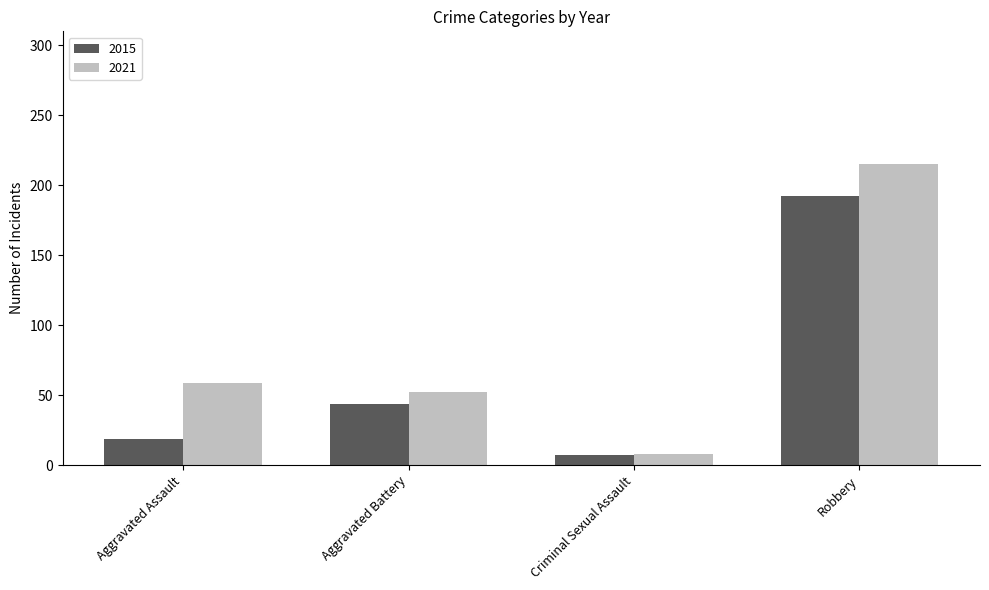

Is it true that 2015 equals 7 at Criminal Sexual Assault?

True